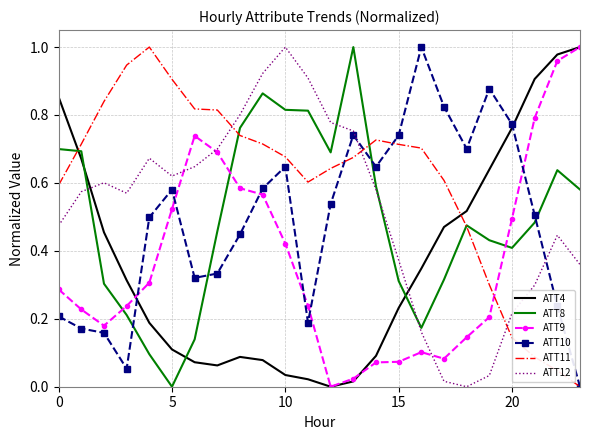

Which series has the largest total across all categories?

ATT11